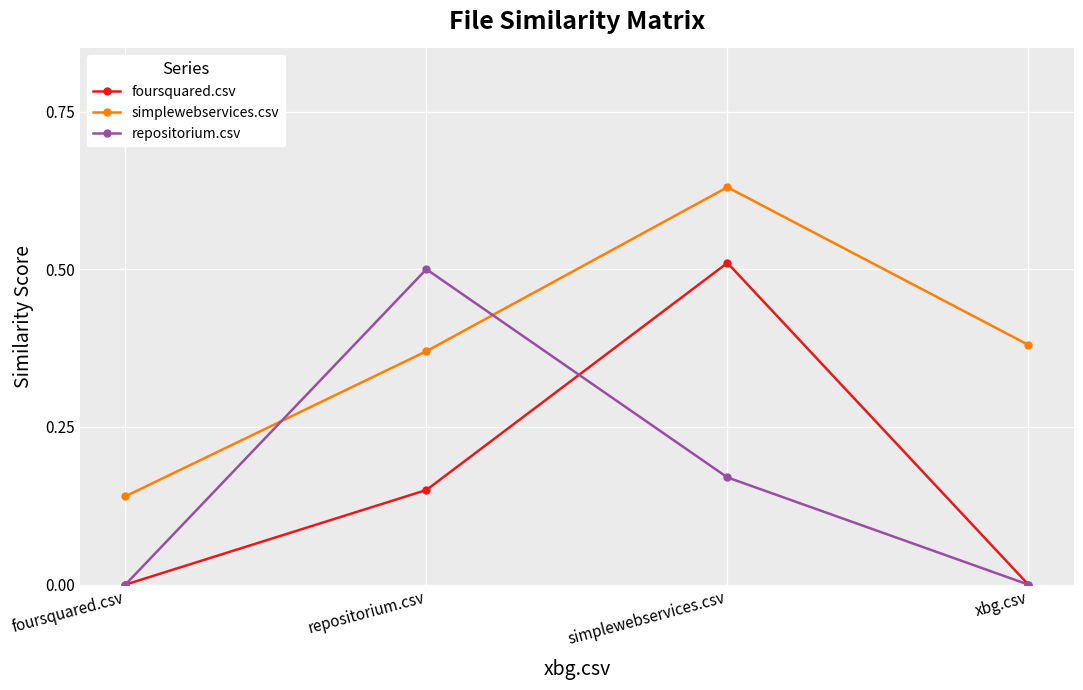

At how many categories does at least one series exceed 0?

4